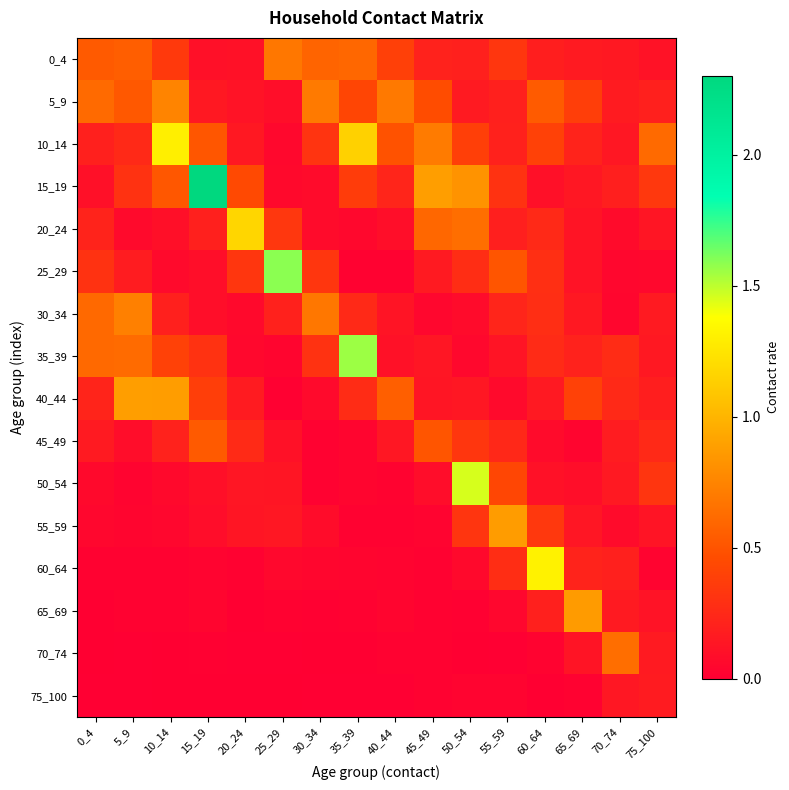

Reading left to right, extract all data points from this chart.

0_4: 0_4=0.5	5_9=0.6	10_14=0.3	15_19=0.1	20_24=0.1	25_29=0.7	30_34=0.6	35_39=0.6	40_44=0.4	45_49=0.2	50_54=0.2	55_59=0.3	60_64=0.2	65_69=0.2	70_74=0.2	75_100=0.1
5_9: 0_4=0.6	5_9=0.5	10_14=0.7	15_19=0.2	20_24=0.1	25_29=0.1	30_34=0.7	35_39=0.4	40_44=0.7	45_49=0.5	50_54=0.2	55_59=0.2	60_64=0.5	65_69=0.4	70_74=0.2	75_100=0.2
10_14: 0_4=0.2	5_9=0.3	10_14=1.3	15_19=0.5	20_24=0.2	25_29=0.1	30_34=0.3	35_39=1.1	40_44=0.5	45_49=0.7	50_54=0.4	55_59=0.2	60_64=0.4	65_69=0.2	70_74=0.1	75_100=0.6
15_19: 0_4=0.1	5_9=0.3	10_14=0.5	15_19=2.3	20_24=0.4	25_29=0.1	30_34=0.1	35_39=0.4	40_44=0.2	45_49=0.9	50_54=0.8	55_59=0.3	60_64=0.1	65_69=0.1	70_74=0.2	75_100=0.3
20_24: 0_4=0.2	5_9=0.1	10_14=0.1	15_19=0.2	20_24=1.2	25_29=0.3	30_34=0.1	35_39=0.1	40_44=0.1	45_49=0.6	50_54=0.6	55_59=0.2	60_64=0.3	65_69=0.1	70_74=0.1	75_100=0.1
25_29: 0_4=0.3	5_9=0.2	10_14=0.1	15_19=0.1	20_24=0.3	25_29=1.6	30_34=0.3	35_39=0.0	40_44=0.0	45_49=0.2	50_54=0.3	55_59=0.5	60_64=0.3	65_69=0.1	70_74=0.0	75_100=0.1
30_34: 0_4=0.6	5_9=0.7	10_14=0.2	15_19=0.1	20_24=0.1	25_29=0.2	30_34=0.7	35_39=0.3	40_44=0.1	45_49=0.0	50_54=0.1	55_59=0.2	60_64=0.3	65_69=0.2	70_74=0.0	75_100=0.2
35_39: 0_4=0.6	5_9=0.6	10_14=0.4	15_19=0.3	20_24=0.1	25_29=0.0	30_34=0.3	35_39=1.6	40_44=0.1	45_49=0.1	50_54=0.1	55_59=0.1	60_64=0.3	65_69=0.2	70_74=0.3	75_100=0.1
40_44: 0_4=0.2	5_9=0.9	10_14=0.9	15_19=0.4	20_24=0.2	25_29=0.0	30_34=0.1	35_39=0.3	40_44=0.6	45_49=0.1	50_54=0.1	55_59=0.1	60_64=0.2	65_69=0.4	70_74=0.3	75_100=0.2
45_49: 0_4=0.2	5_9=0.1	10_14=0.2	15_19=0.5	20_24=0.3	25_29=0.1	30_34=0.0	35_39=0.0	40_44=0.1	45_49=0.5	50_54=0.3	55_59=0.2	60_64=0.1	65_69=0.0	70_74=0.2	75_100=0.3
50_54: 0_4=0.1	5_9=0.0	10_14=0.1	15_19=0.1	20_24=0.1	25_29=0.1	30_34=0.0	35_39=0.0	40_44=0.0	45_49=0.1	50_54=1.5	55_59=0.4	60_64=0.1	65_69=0.1	70_74=0.2	75_100=0.3
55_59: 0_4=0.0	5_9=0.0	10_14=0.0	15_19=0.1	20_24=0.1	25_29=0.1	30_34=0.1	35_39=0.0	40_44=0.0	45_49=0.0	50_54=0.3	55_59=0.9	60_64=0.3	65_69=0.1	70_74=0.1	75_100=0.1
60_64: 0_4=0.0	5_9=0.0	10_14=0.0	15_19=0.0	20_24=0.0	25_29=0.1	30_34=0.0	35_39=0.0	40_44=0.0	45_49=0.0	50_54=0.1	55_59=0.3	60_64=1.3	65_69=0.2	70_74=0.2	75_100=0.0
65_69: 0_4=0.0	5_9=0.0	10_14=0.0	15_19=0.0	20_24=0.0	25_29=0.0	30_34=0.0	35_39=0.0	40_44=0.0	45_49=0.0	50_54=0.0	55_59=0.0	60_64=0.2	65_69=0.9	70_74=0.2	75_100=0.1
70_74: 0_4=0.0	5_9=0.0	10_14=0.0	15_19=0.0	20_24=0.0	25_29=0.0	30_34=0.0	35_39=0.0	40_44=0.0	45_49=0.0	50_54=0.0	55_59=0.0	60_64=0.0	65_69=0.1	70_74=0.6	75_100=0.2
75_100: 0_4=0.0	5_9=0.0	10_14=0.0	15_19=0.0	20_24=0.0	25_29=0.0	30_34=0.0	35_39=0.0	40_44=0.0	45_49=0.0	50_54=0.0	55_59=0.0	60_64=0.0	65_69=0.0	70_74=0.1	75_100=0.2